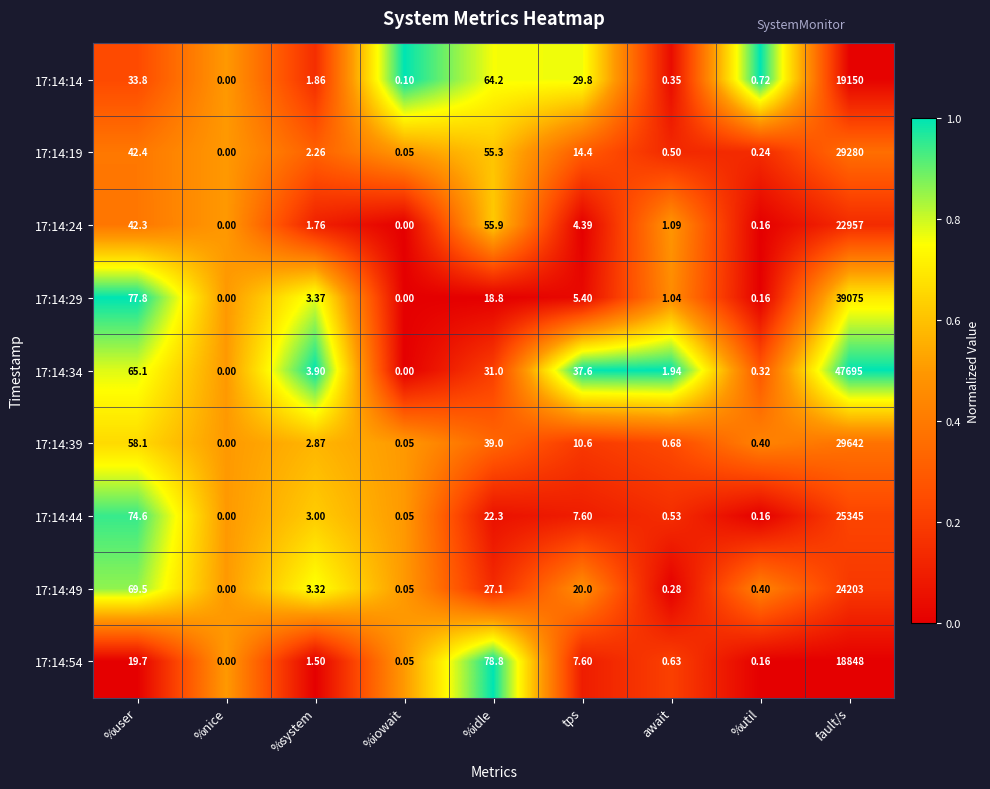

What is the total value across all series at %idle?

392.4